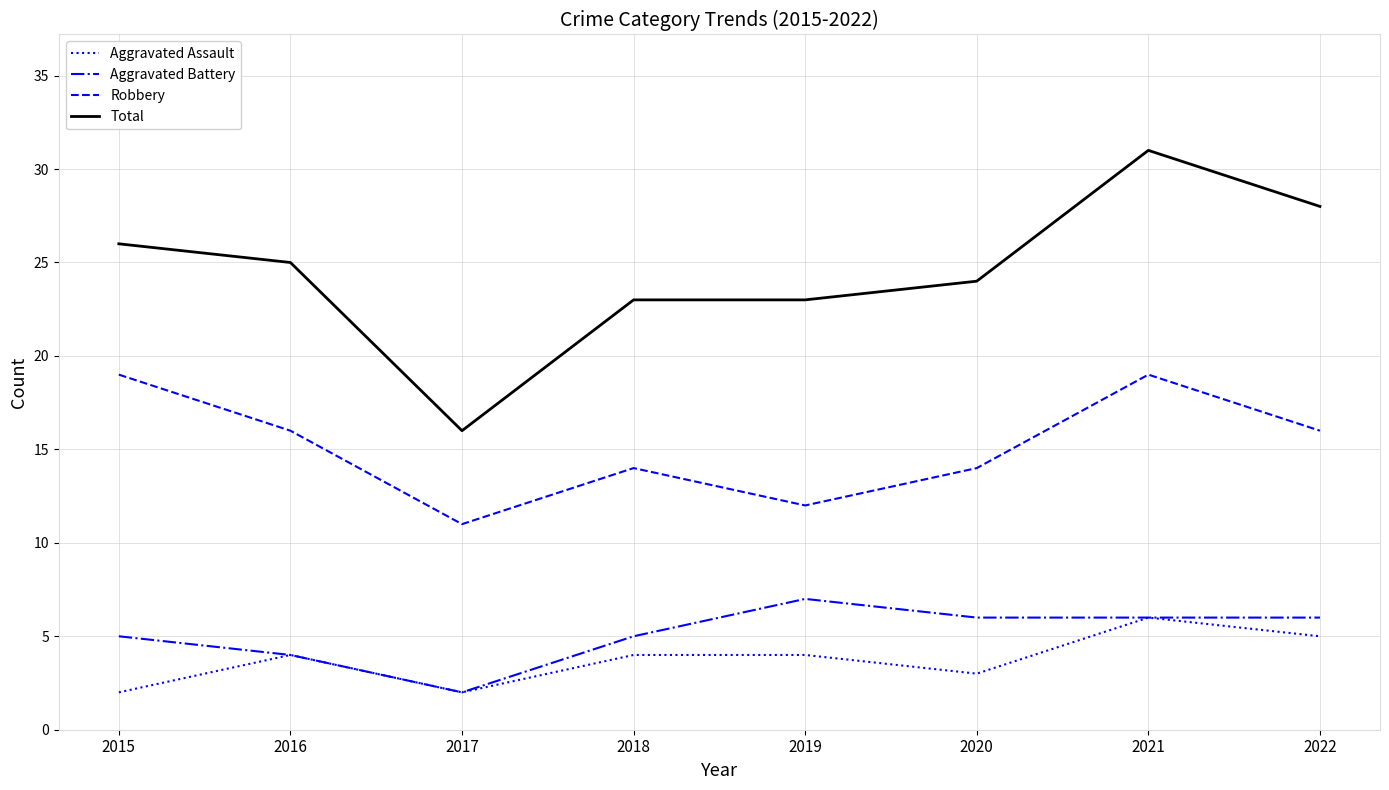

What value does the Aggravated Battery series have at 2019?

7